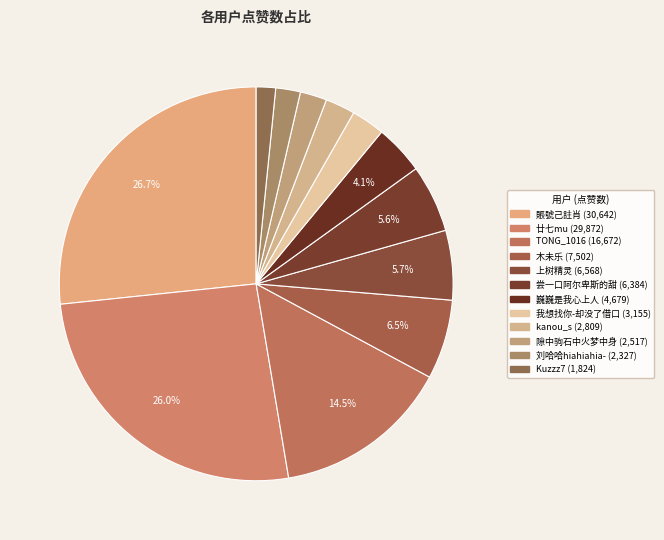

To the nearest percent, what portion does 尝一口阿尔卑斯的甜 represent?

6%